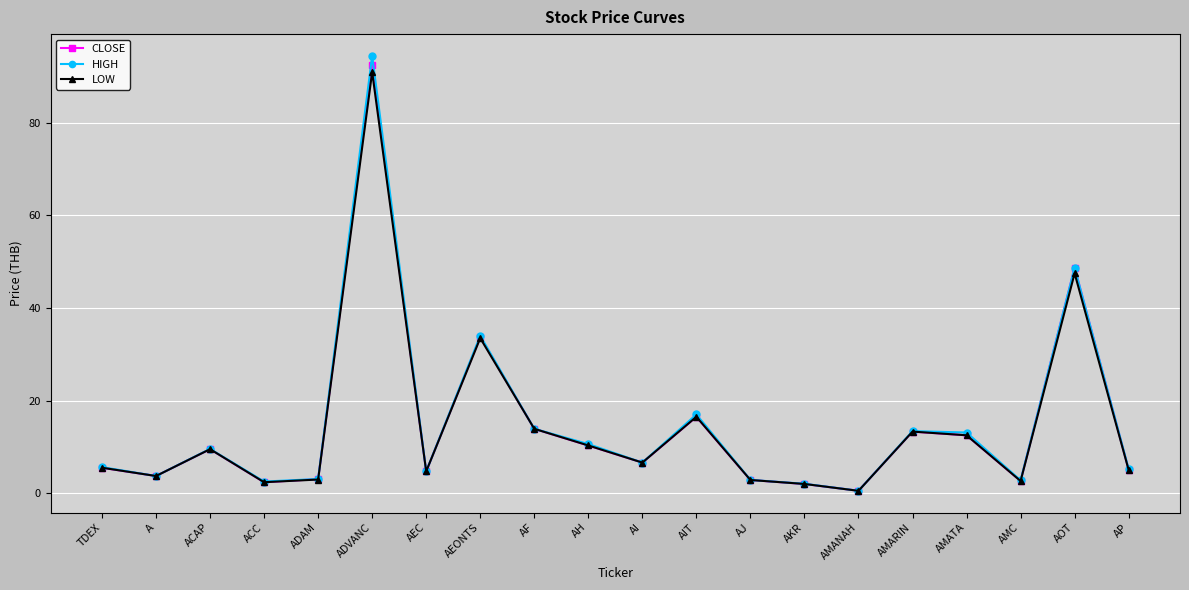

True or false: LOW has a value of 16.3 at AEONTS.

False